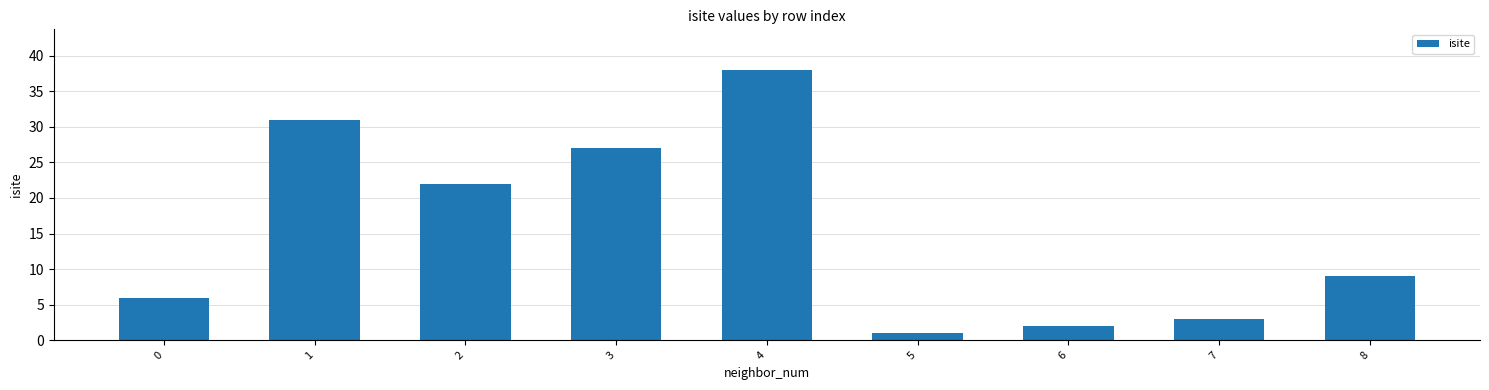

The chart shows a value of 14 at 8. True or false?

False